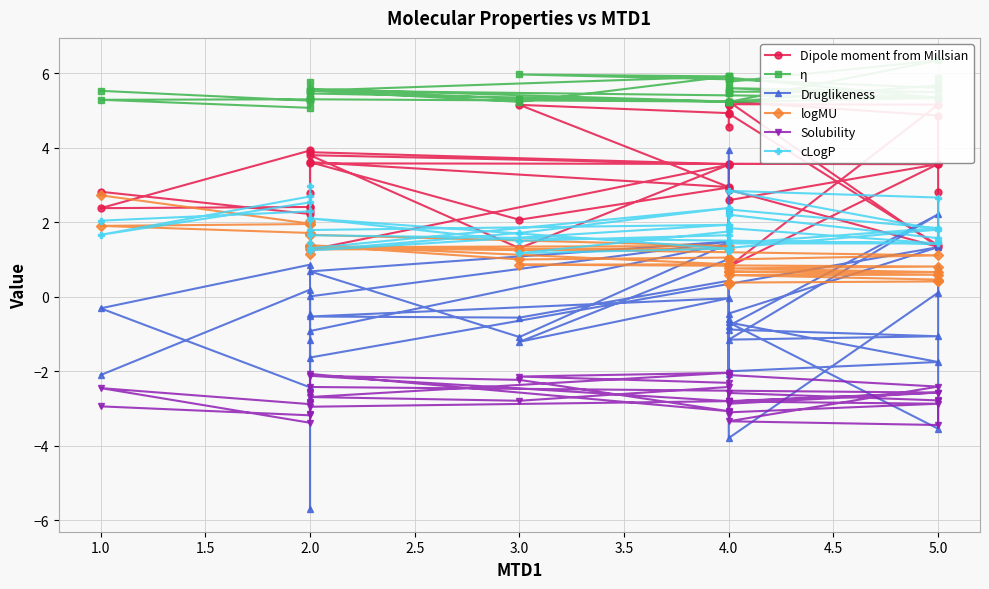

What is the sum of all η values?

221.3